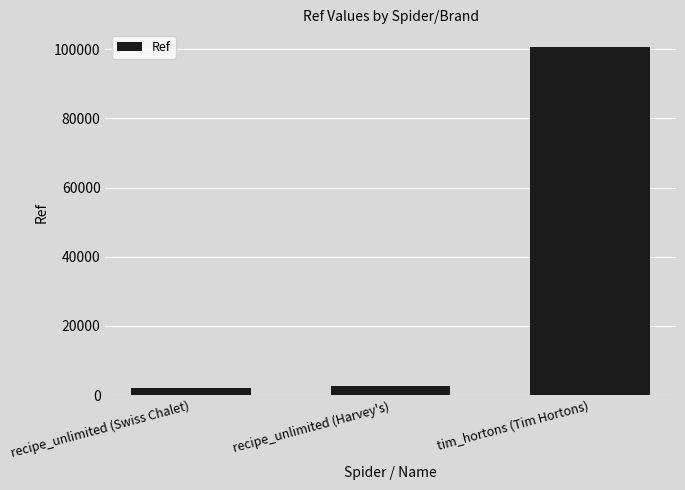

Which has a higher value, tim_hortons (Tim Hortons) or recipe_unlimited (Swiss Chalet)?

tim_hortons (Tim Hortons)